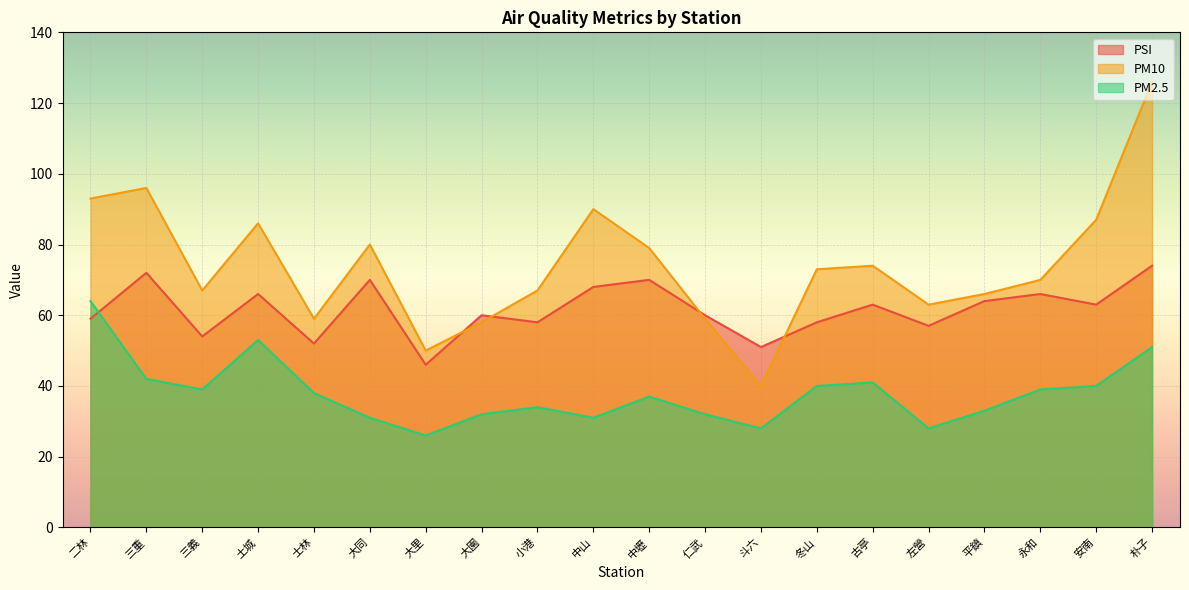

What value does the PM2.5 series have at 仁武, to the nearest 10?

30